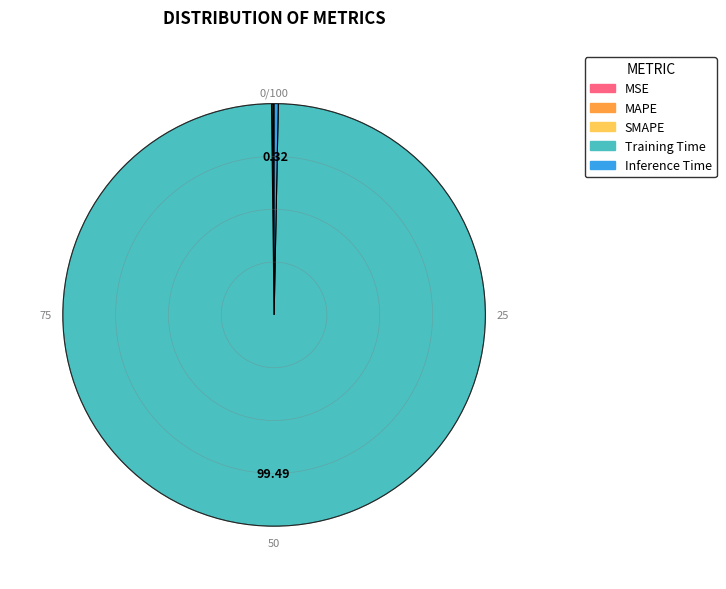

Which slice is the largest?

Training Time